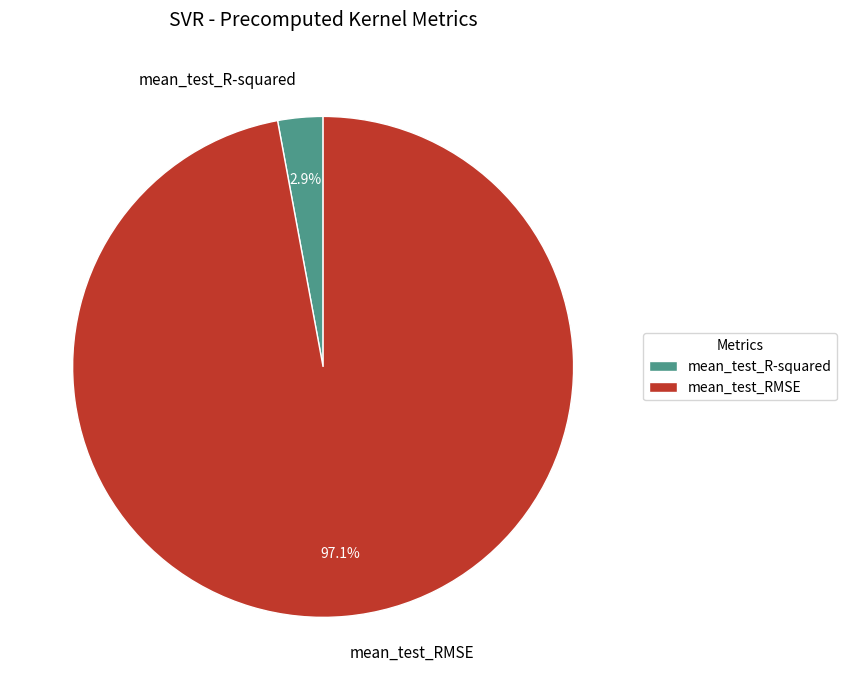

What percentage is the mean_test_R-squared slice, to the nearest percent?

3%